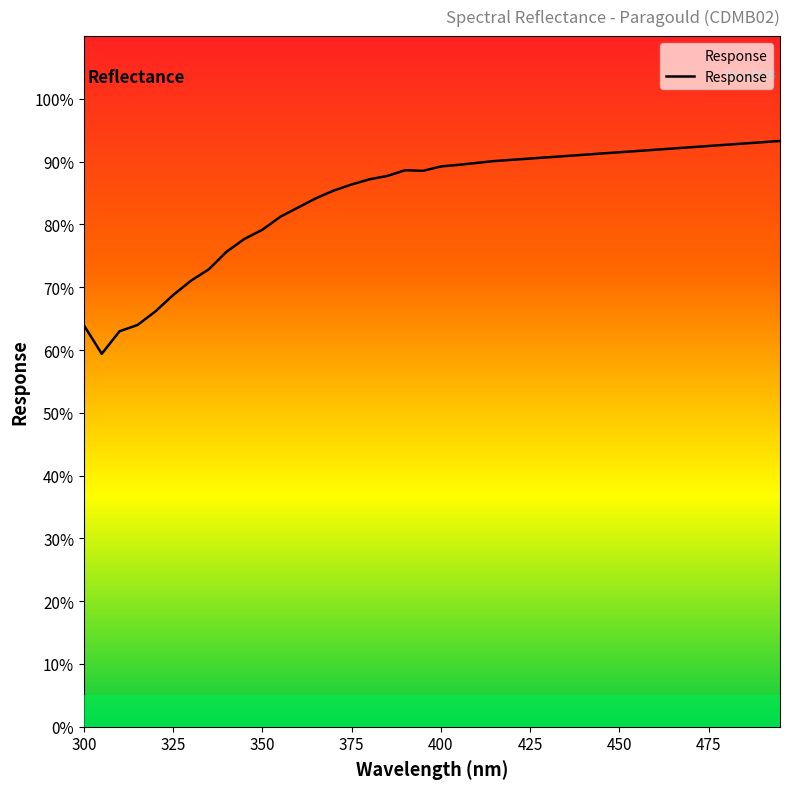

How many data points does each series have?

40